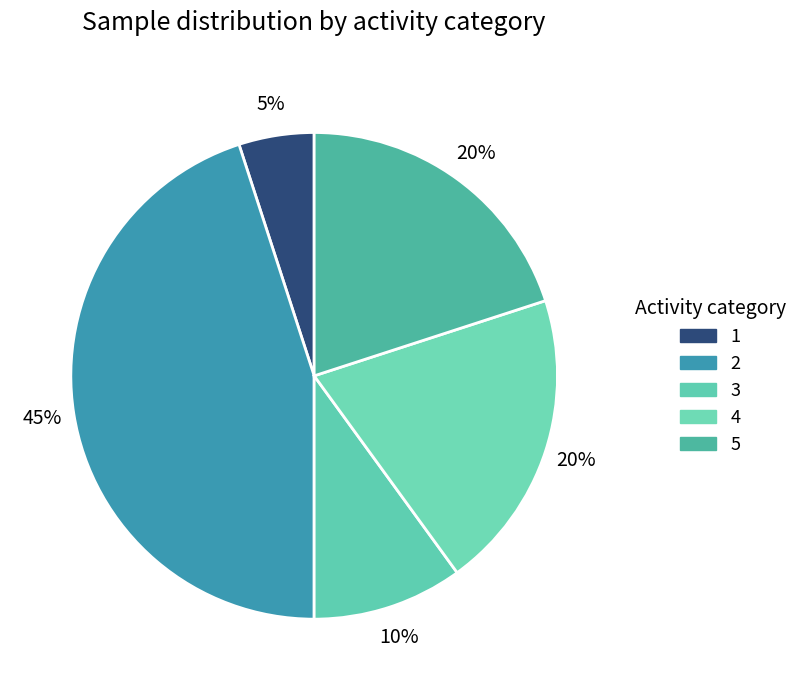

Which category has the biggest portion of the pie?

2